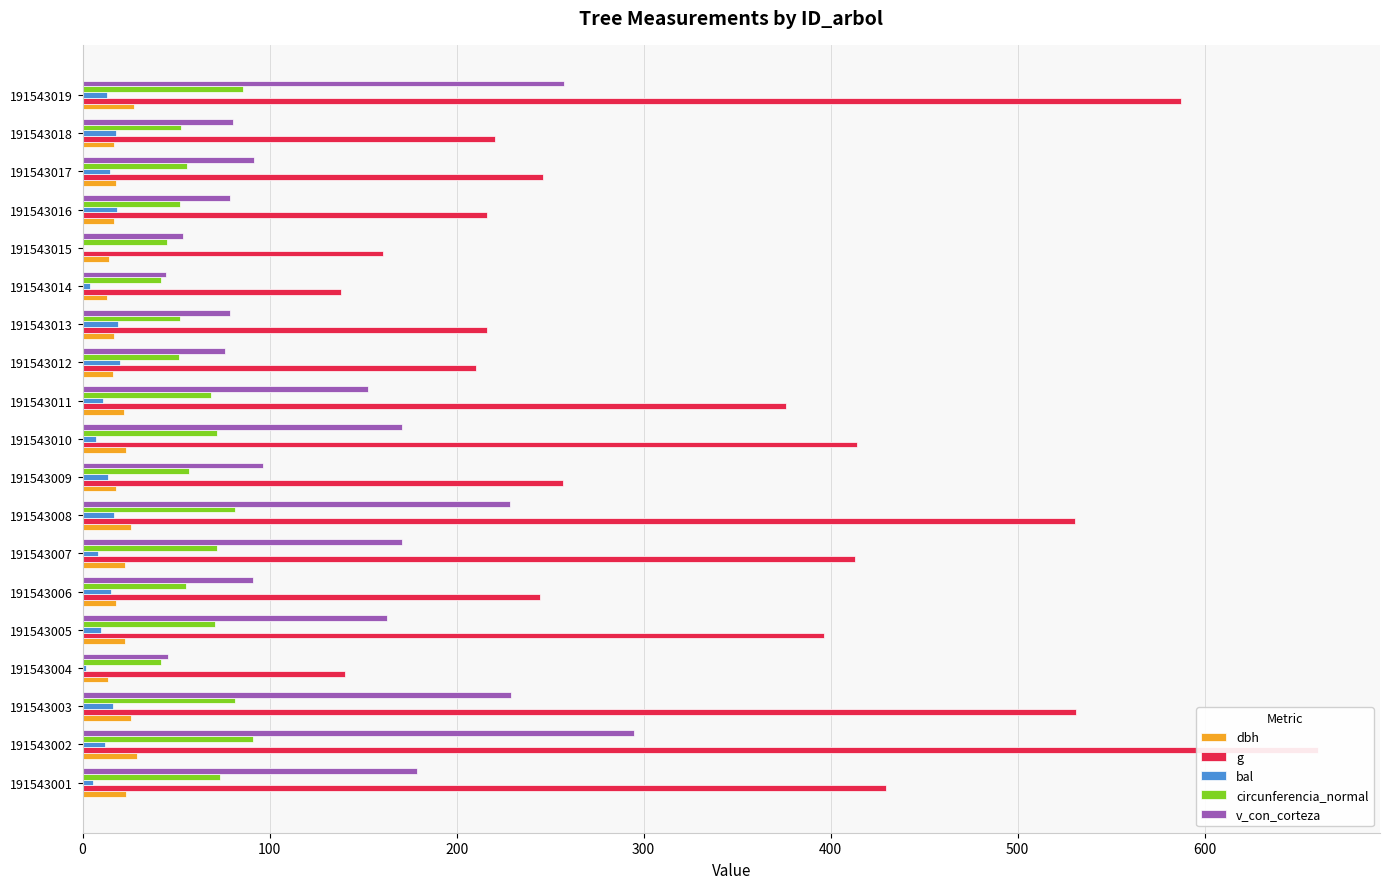

Is the value of dbh at 191543019 greater than the value of bal at 191543001?

Yes